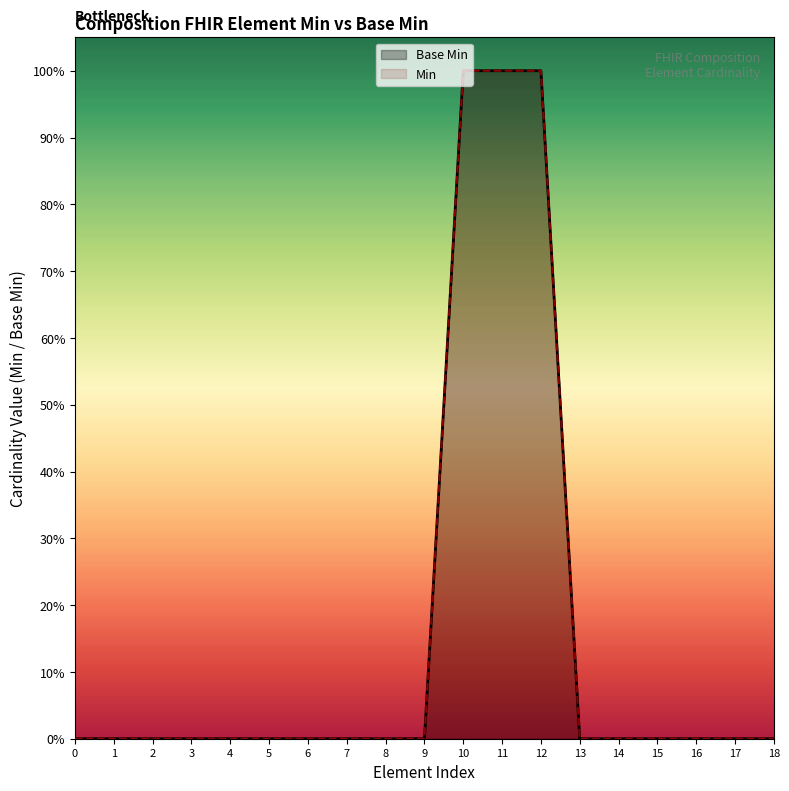

List the series in order of their peak value, lowest first.

Base Min, Min